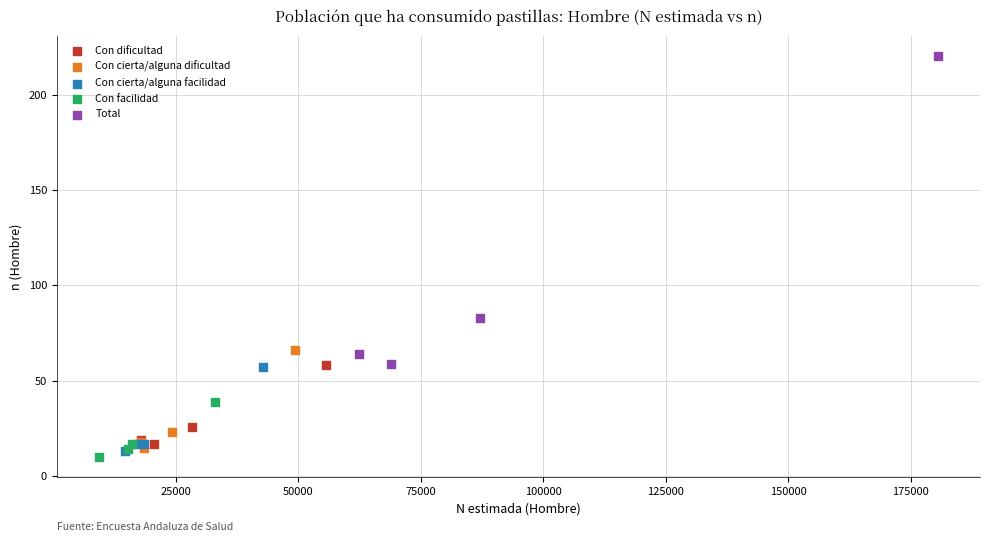

What are all the series names shown in the legend?

Con dificultad, Con cierta/alguna dificultad, Con cierta/alguna facilidad, Con facilidad, Total